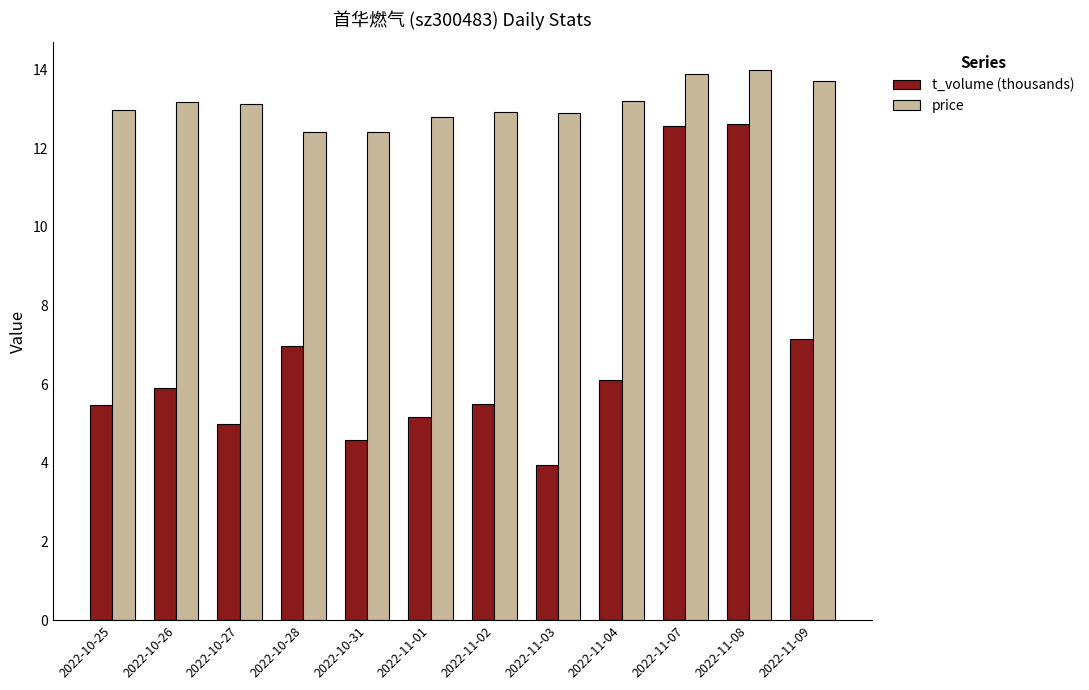

What is the difference between the maximum and minimum values in the t_volume (thousands) series?

8.7